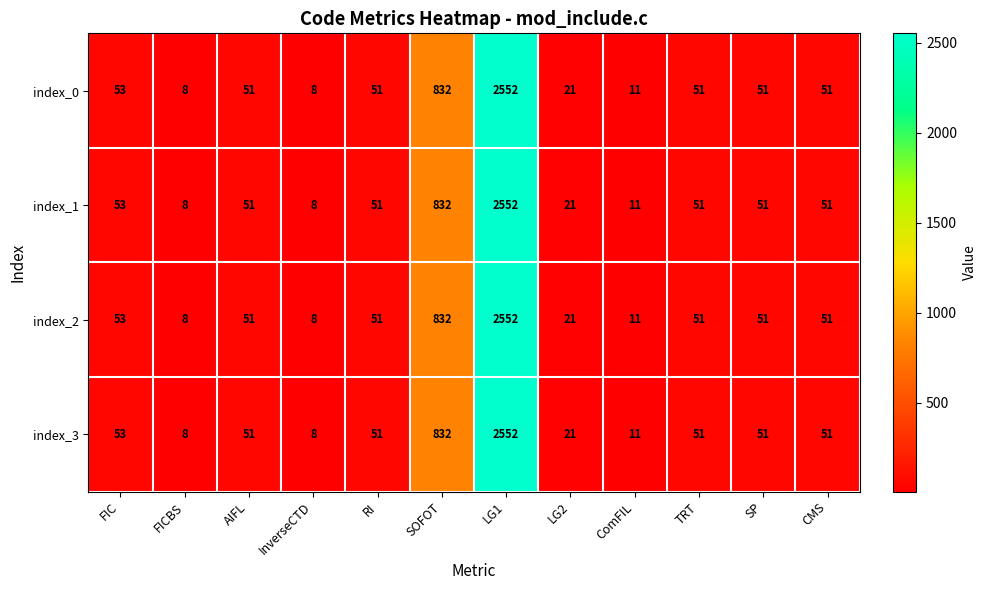

Is the value of index_1 at SP greater than the value of index_2 at LG1?

No